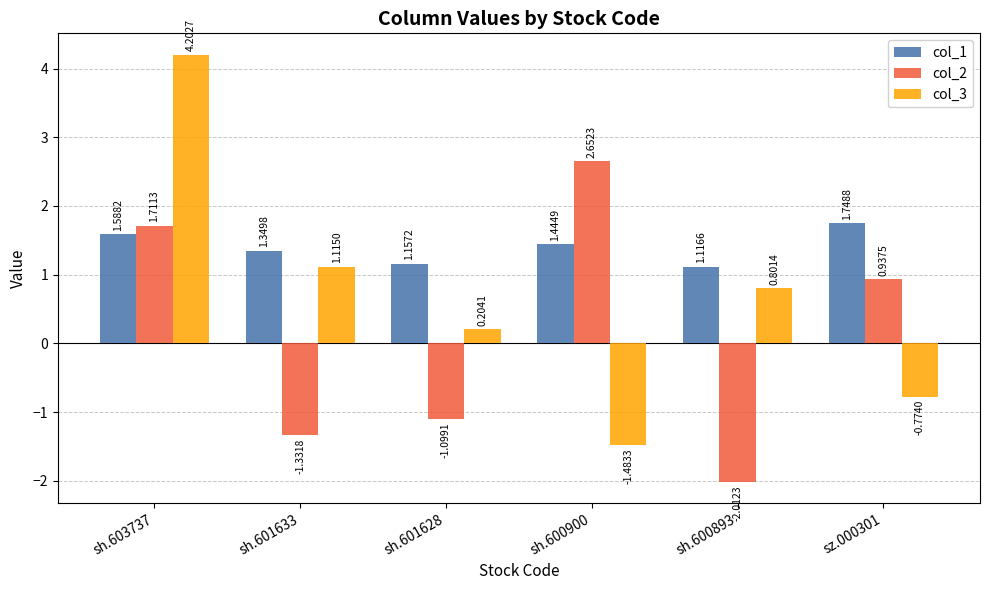

Is the value of col_2 at sh.603737 greater than the value of col_3 at sz.000301?

Yes